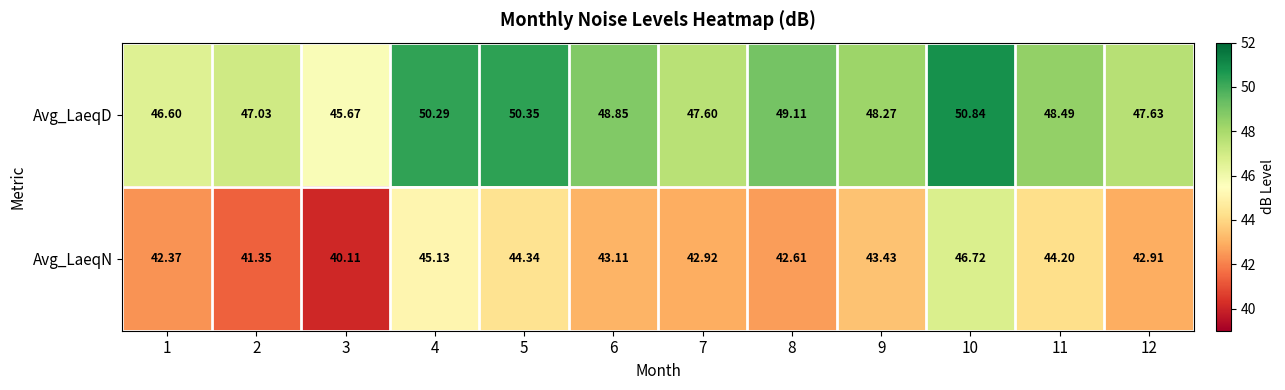

Rank the series by their maximum value, from lowest to highest.

Avg_LaeqN, Avg_LaeqD